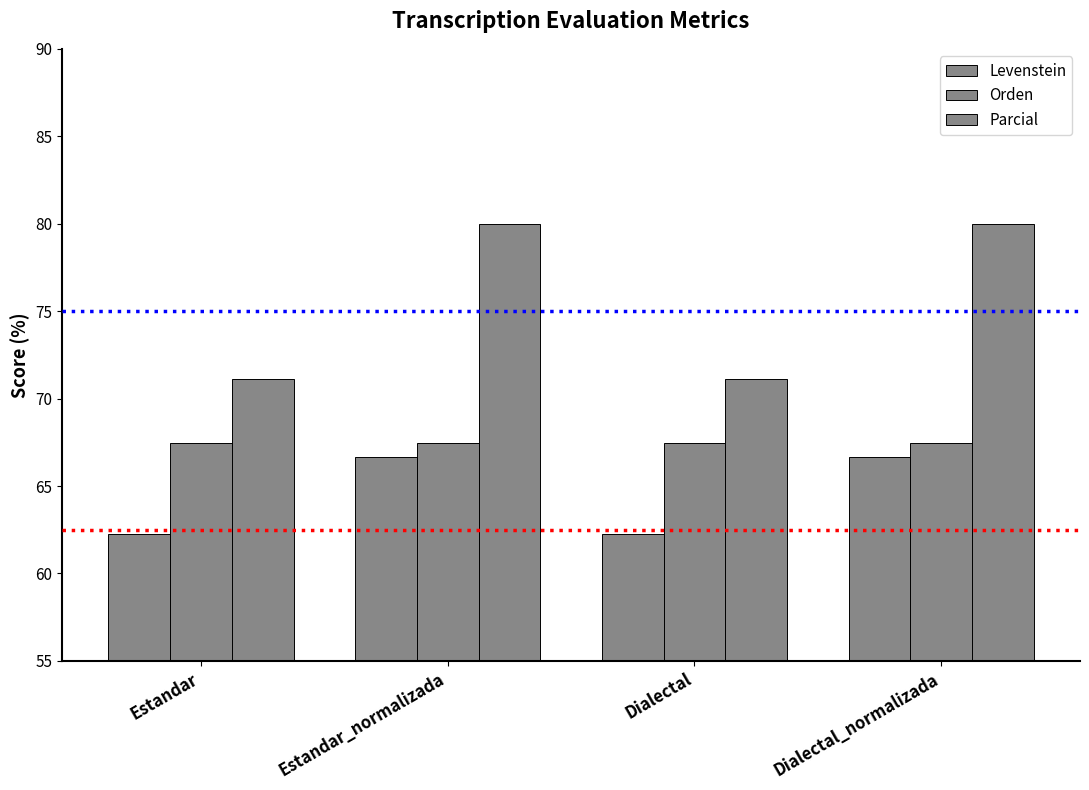

Does the chart contain stacked bars?

No